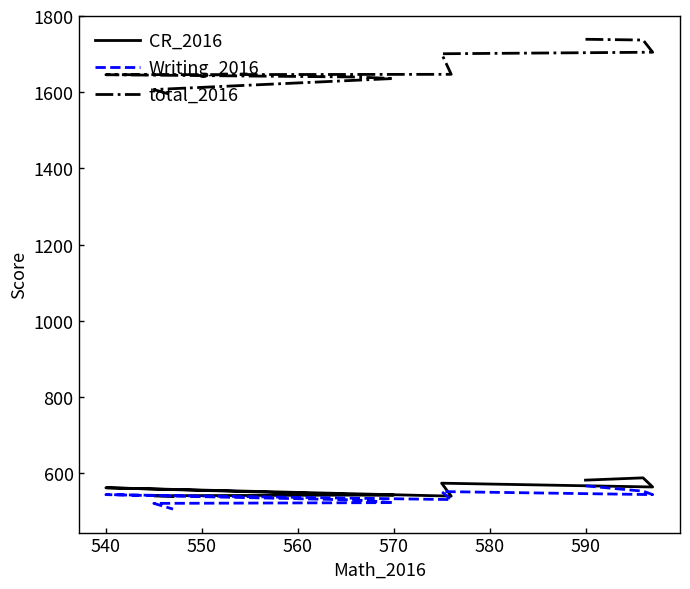

Reading left to right, extract all data points from this chart.

CR_2016: 582	588	564	574	540	562	544	543	541	539
Writing_2016: 567	553	544	552	531	544	530	523	521	506
total_2016: 1739	1737	1705	1701	1647	1646	1640	1636	1607	1592